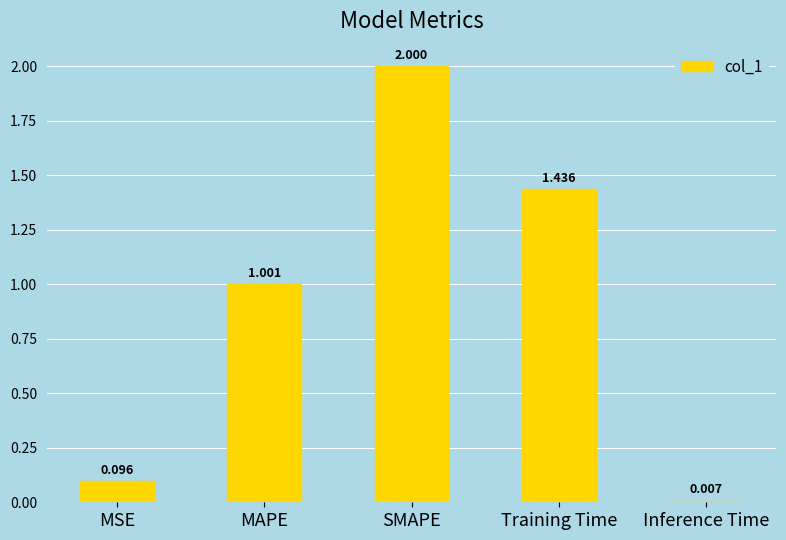

What is the change in value from MSE to SMAPE?

+1.9